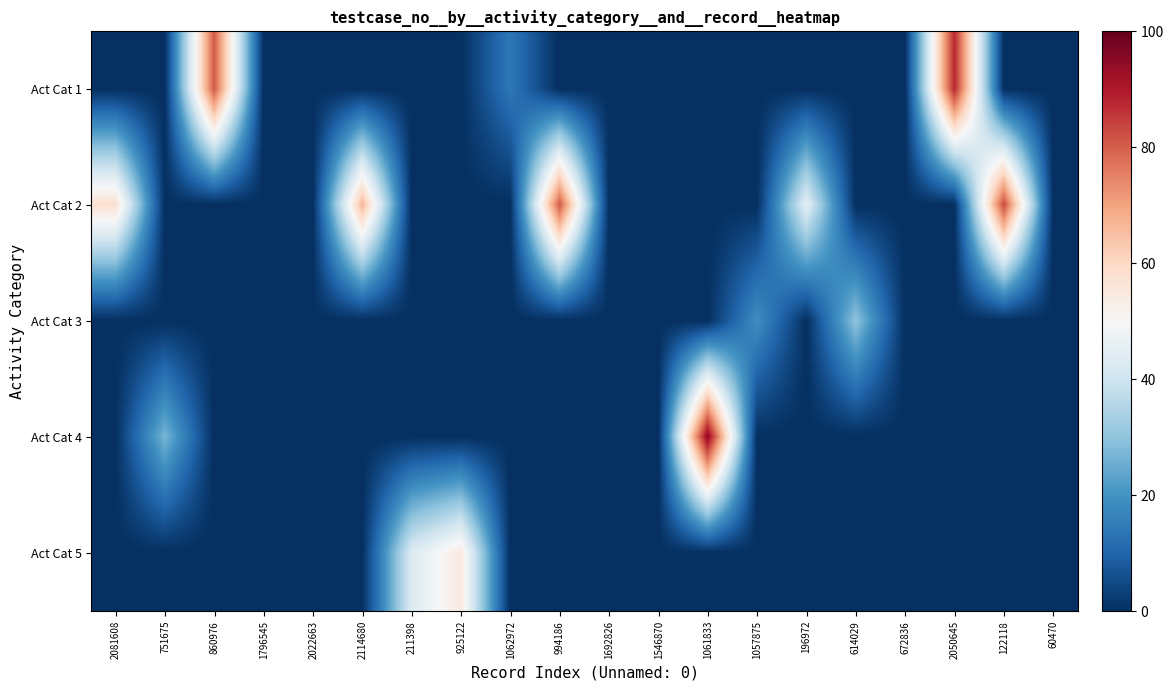

What is the total value across all series at 122118?

83